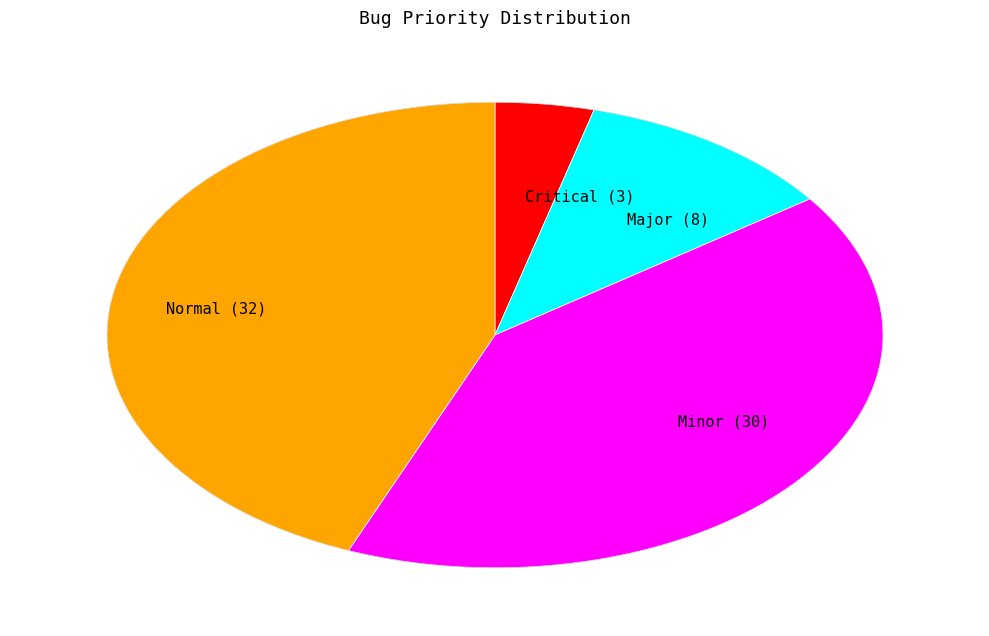

To the nearest percent, what is the combined percentage of Major and Normal?

55%